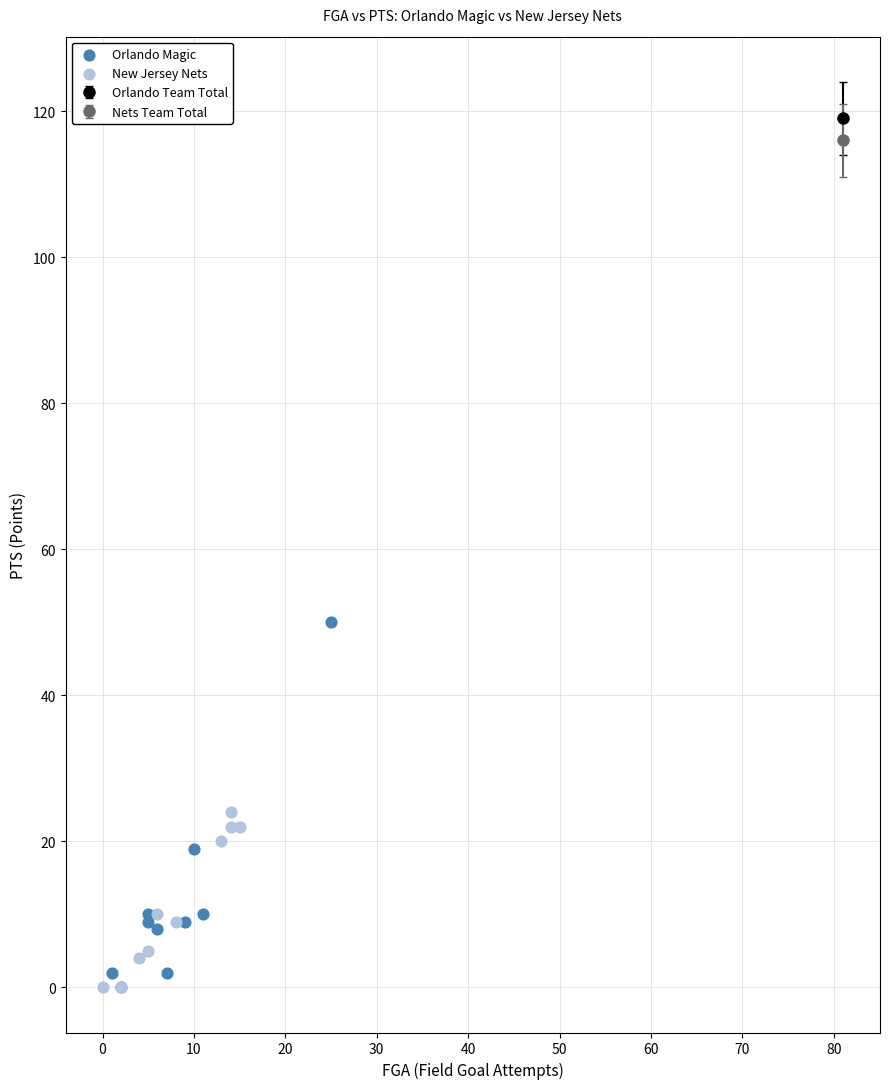

Which series contains the highest Y value?

Orlando Magic